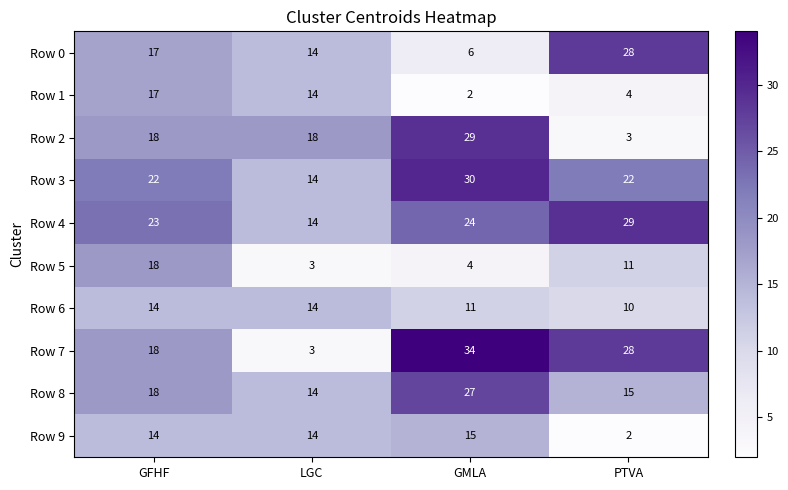

True or false: Row 5 has a value of 6 at GMLA.

False